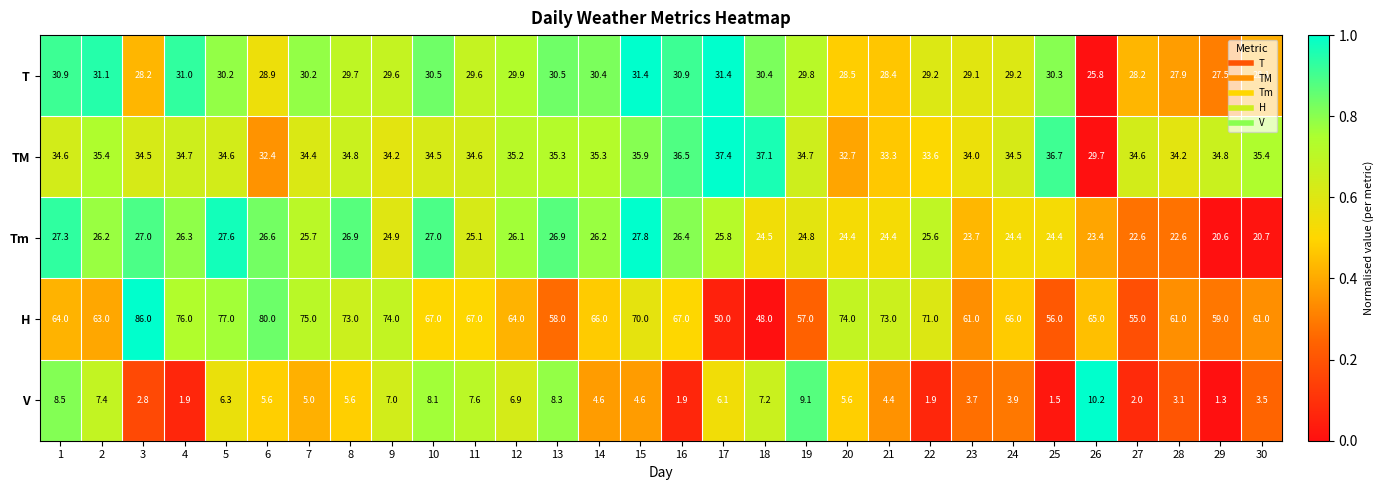

What is the approximate value of V at 1?

8.5